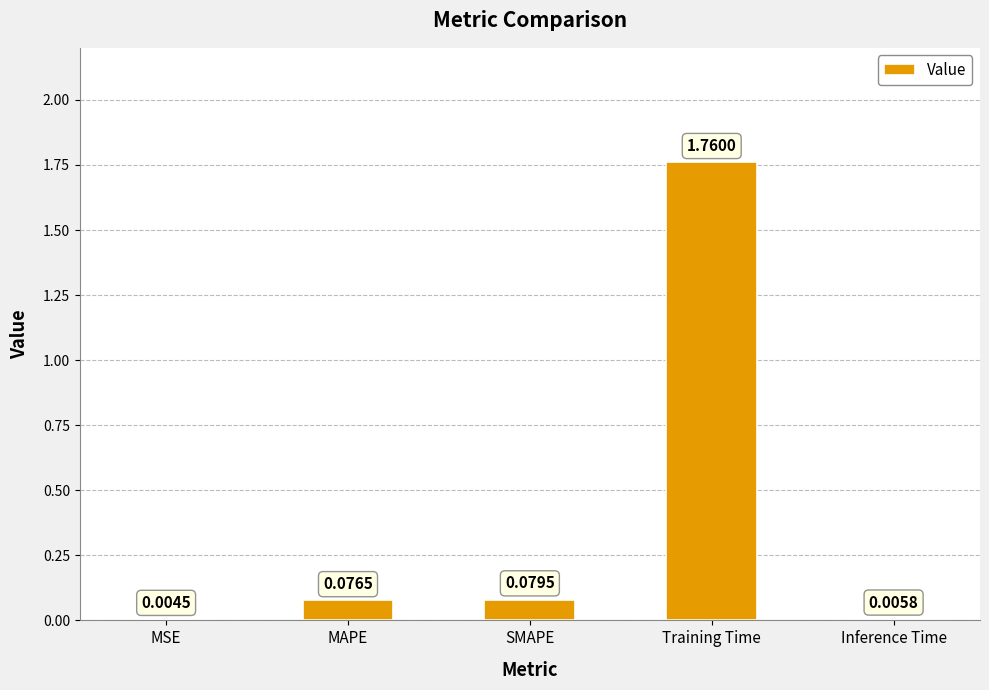

Where is the data nearest to the value 0?

MSE